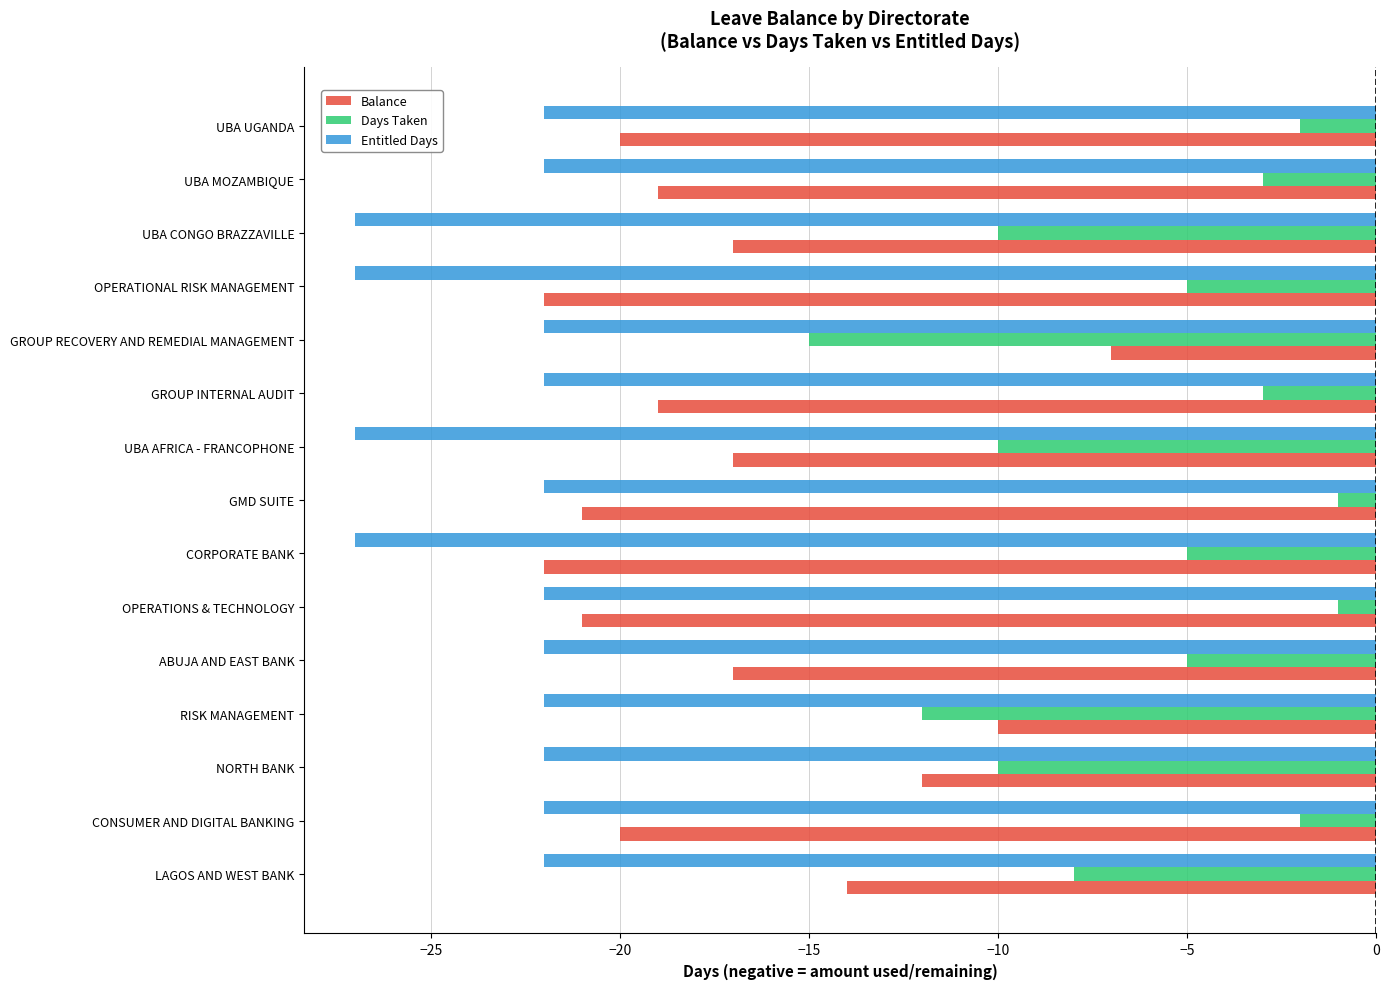

What is the difference between the highest and lowest values at ABUJA AND EAST BANK?

17